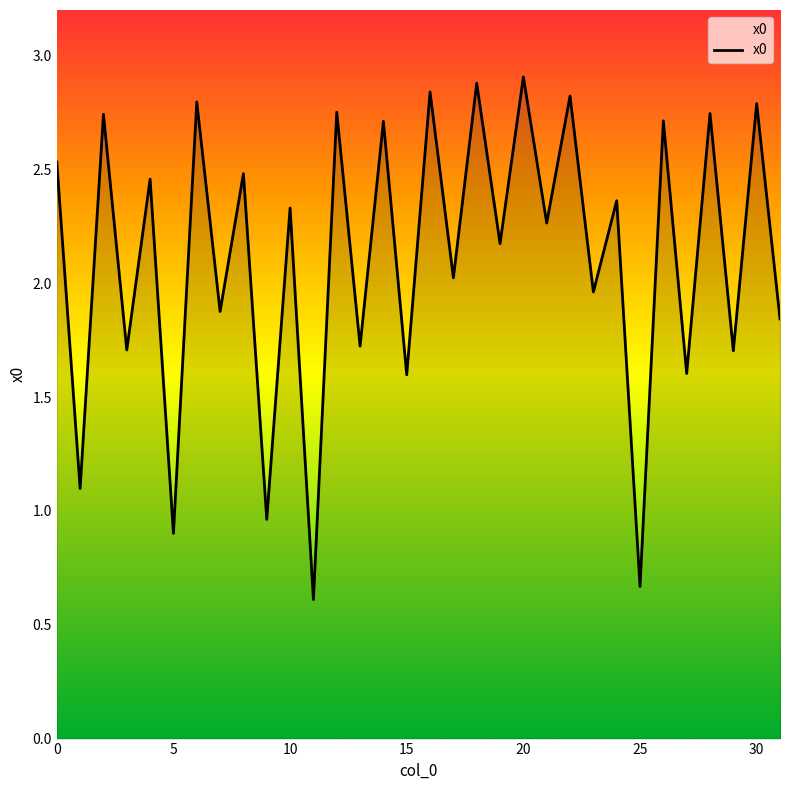

What is the greatest value displayed?

2.9